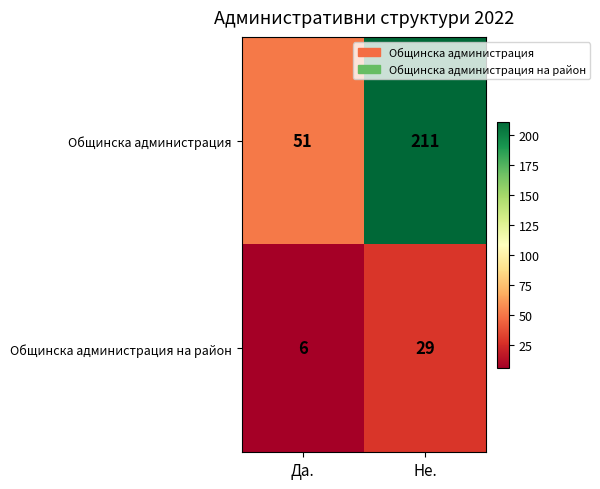

What is the spread (max minus min) of values at Да.?

45